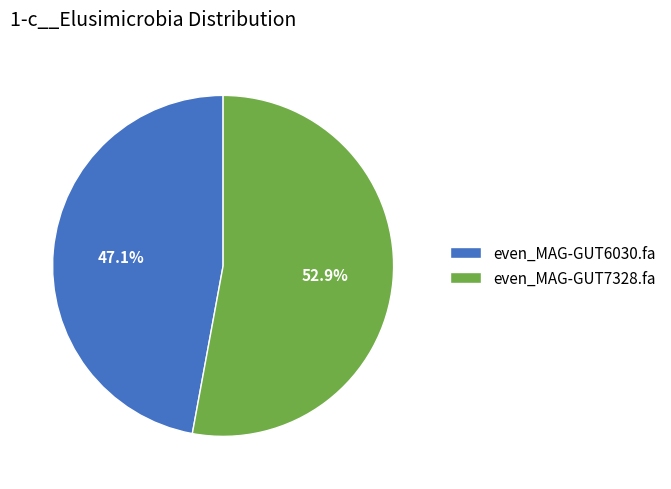

To the nearest percent, what percentage of the pie is even_MAG-GUT6030.fa?

47%